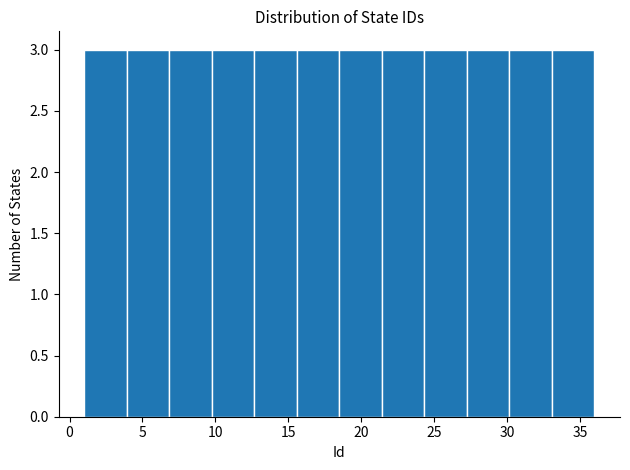

Reading left to right, list every bar in this chart as the range it spans on the x-axis followed by its height. Neither the bar edges nor the heights are printed on the chart, so give them approximately, as read against the axes.

1.0 to 4.0: 3
4.0 to 7.0: 3
7.0 to 10.0: 3
10.0 to 12.5: 3
12.5 to 15.5: 3
15.5 to 18.5: 3
18.5 to 21.5: 3
21.5 to 24.5: 3
24.5 to 27.5: 3
27.5 to 30.0: 3
30.0 to 33.0: 3
33.0 to 36.0: 3